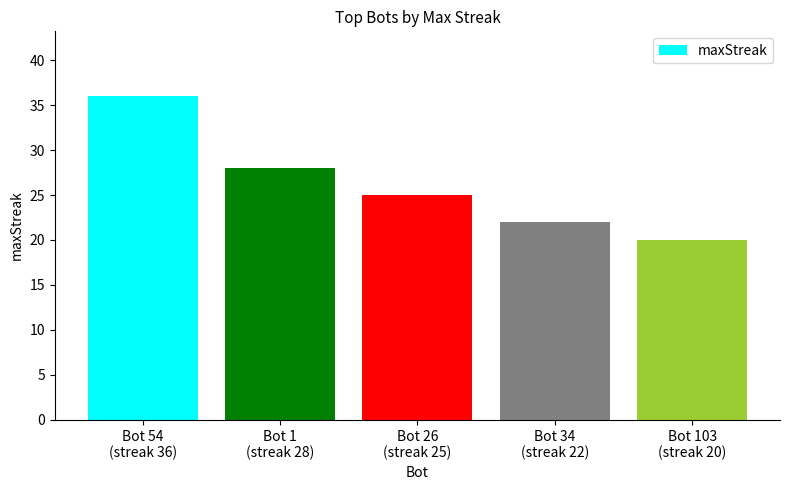

What is the sum of all values?

131